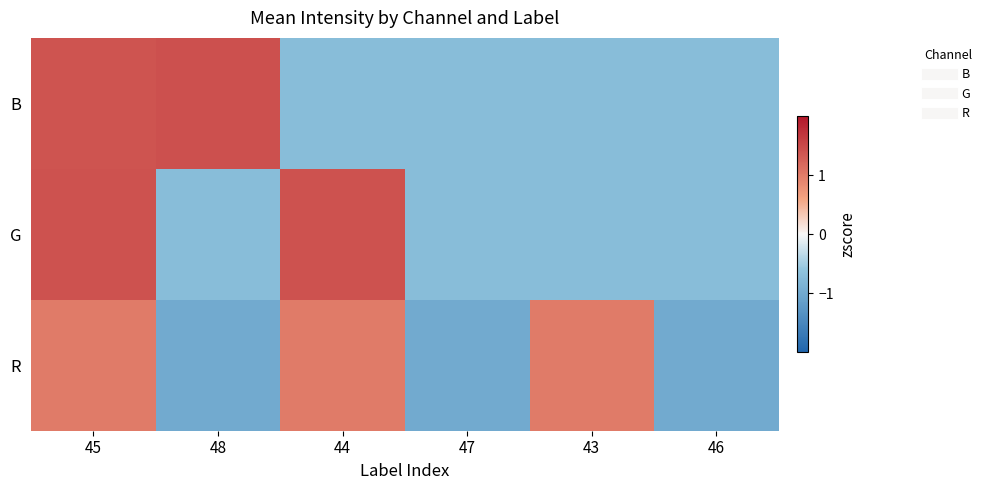

What is the difference between the highest and lowest values at 48?

2.4